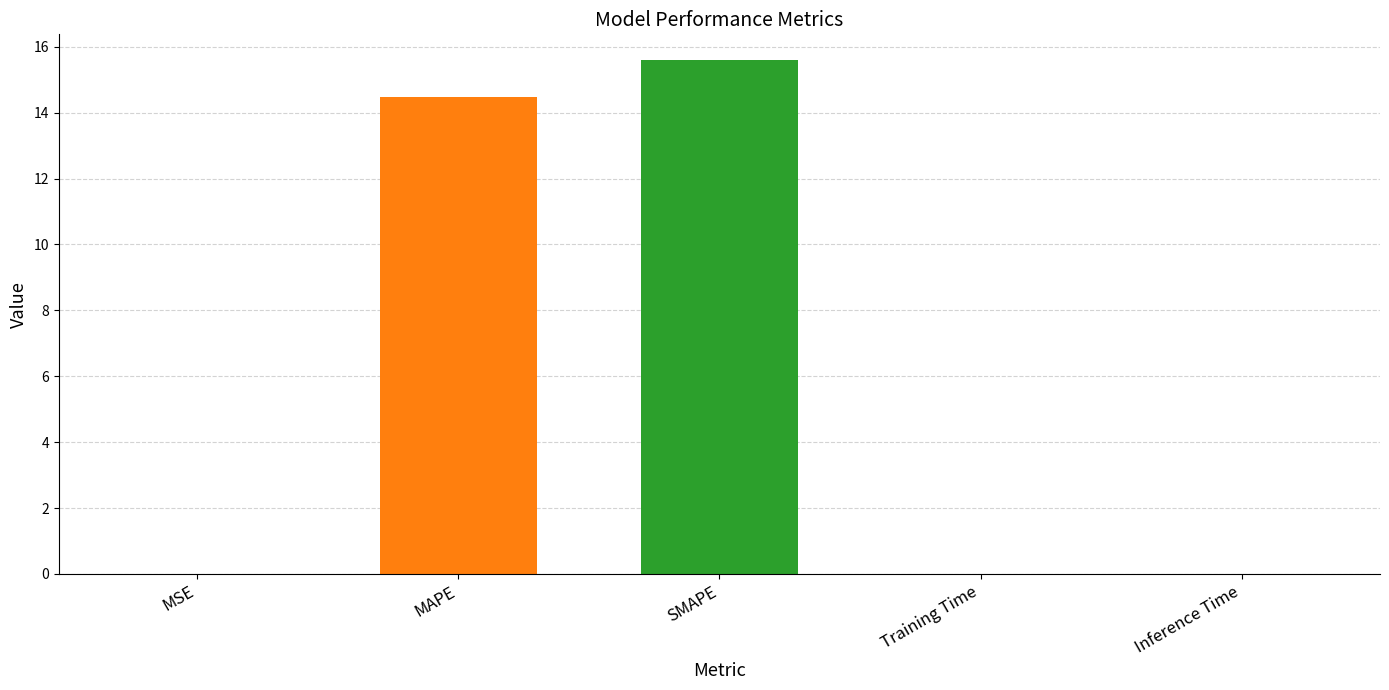

What is the sum of all values?

30.1